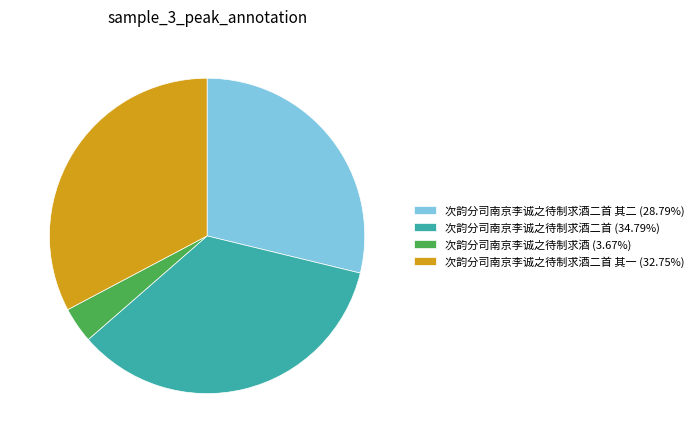

Does 次韵分司南京李诚之待制求酒二首 其一 (32.75%) represent more than half of the total?

No